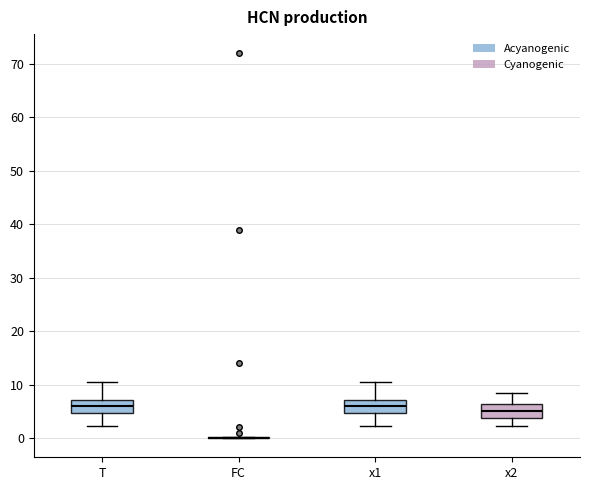

Reading left to right, transcribe this box plot: for each box, give where its median line is, the range the box spans, and where its two whiskers end, as read against the y-axis. The values are not printed on the chart, so give them approximately, as read against the axis.

T: median 6, box 5 to 7, whiskers 2 to 10
FC: box collapsed to a line at 0, whiskers 0 to 0
x1: median 6, box 5 to 7, whiskers 2 to 10
x2: median 5, box 4 to 6, whiskers 2 to 8